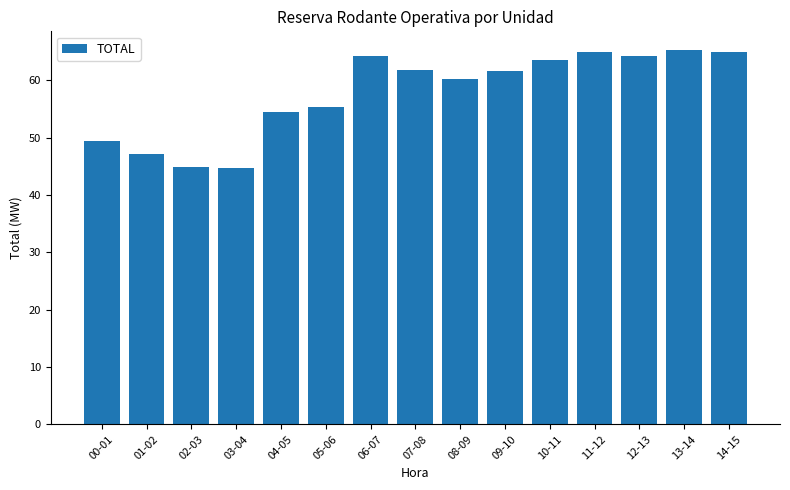

What is the label of the 2nd bar from the left?

01-02